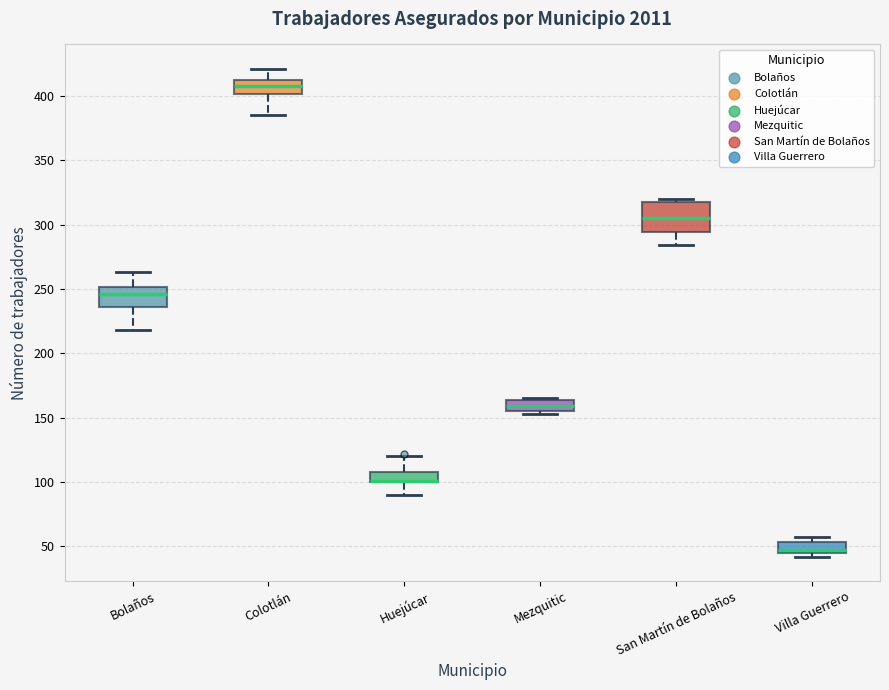

Which box is the tallest, from its lower edge to its upper edge?

San Martín de Bolaños